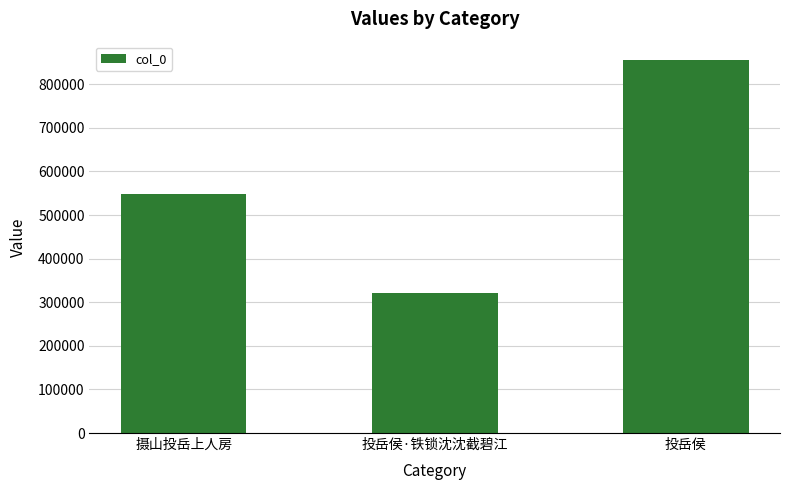

Does the chart contain any negative values?

No